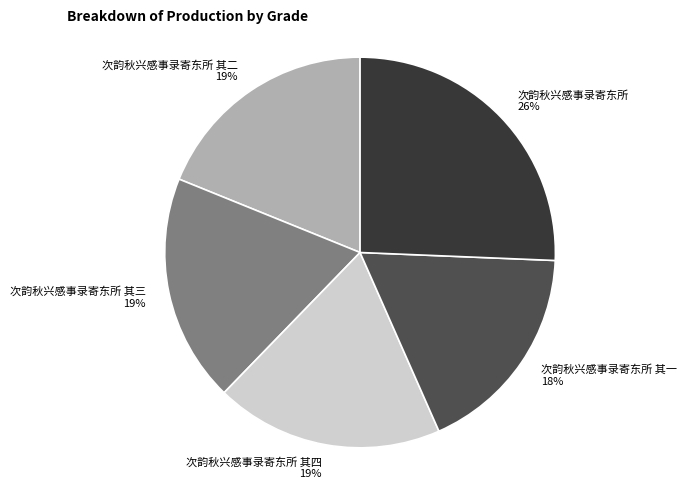

Approximately how many times larger is the value at 次韵秋兴感事录寄东所 compared to 次韵秋兴感事录寄东所 其一?

1.4